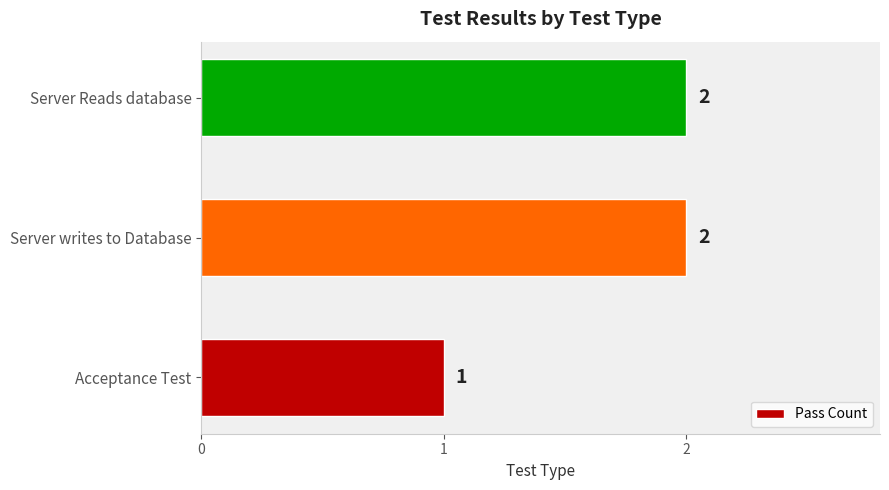

Reading bottom to top, list all the values displayed in this chart.

Acceptance Test=1	Server writes to Database=2	Server Reads database=2